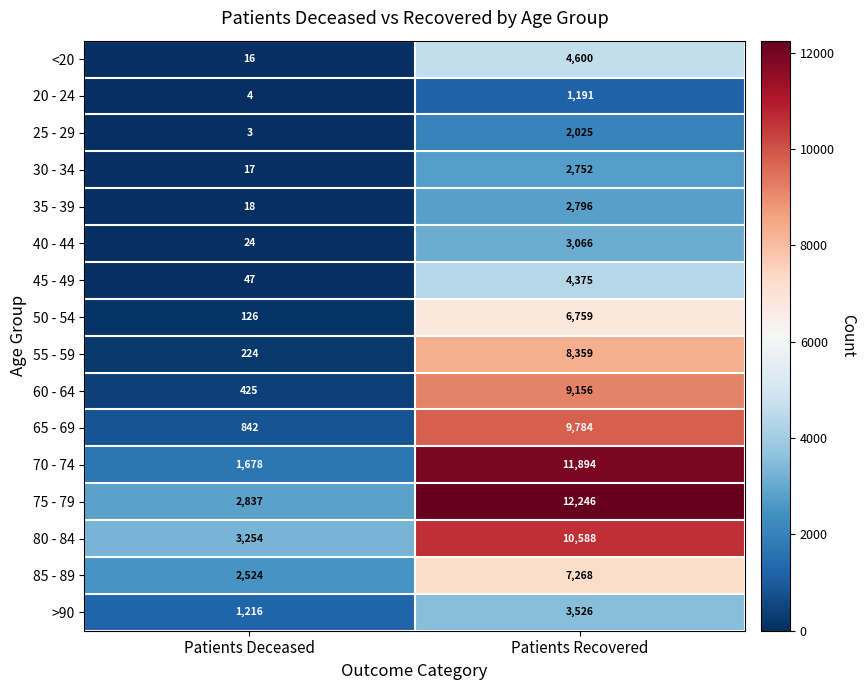

Which series has the largest range (max minus min)?

70 - 74